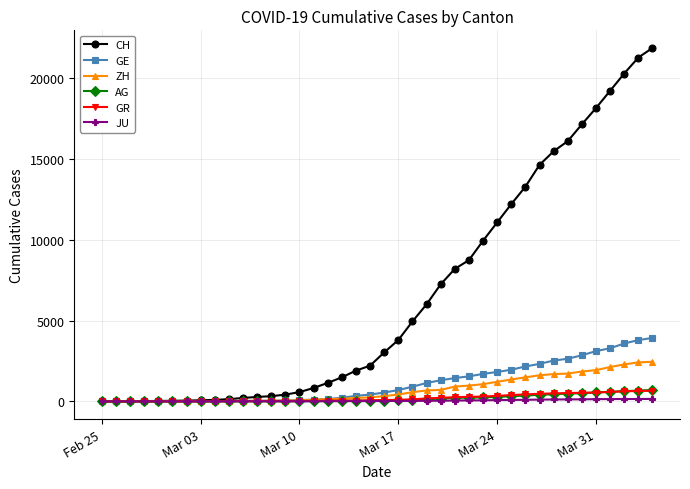

Which series has the largest range (max minus min)?

CH